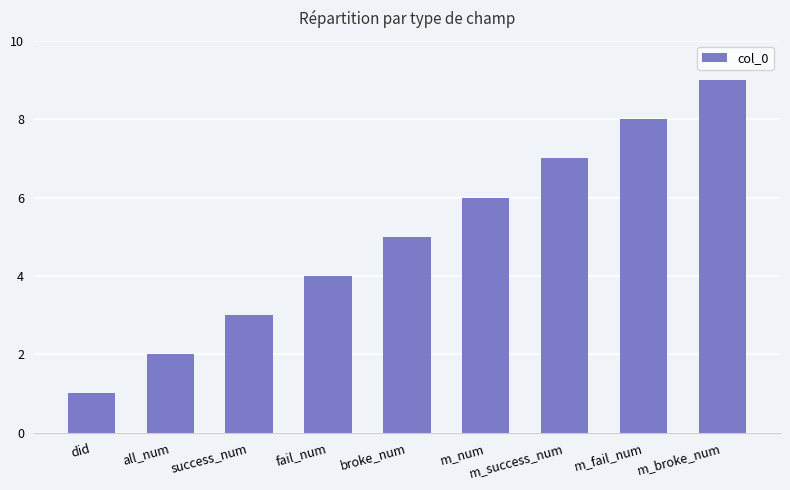

Which has a higher value, success_num or m_success_num?

m_success_num